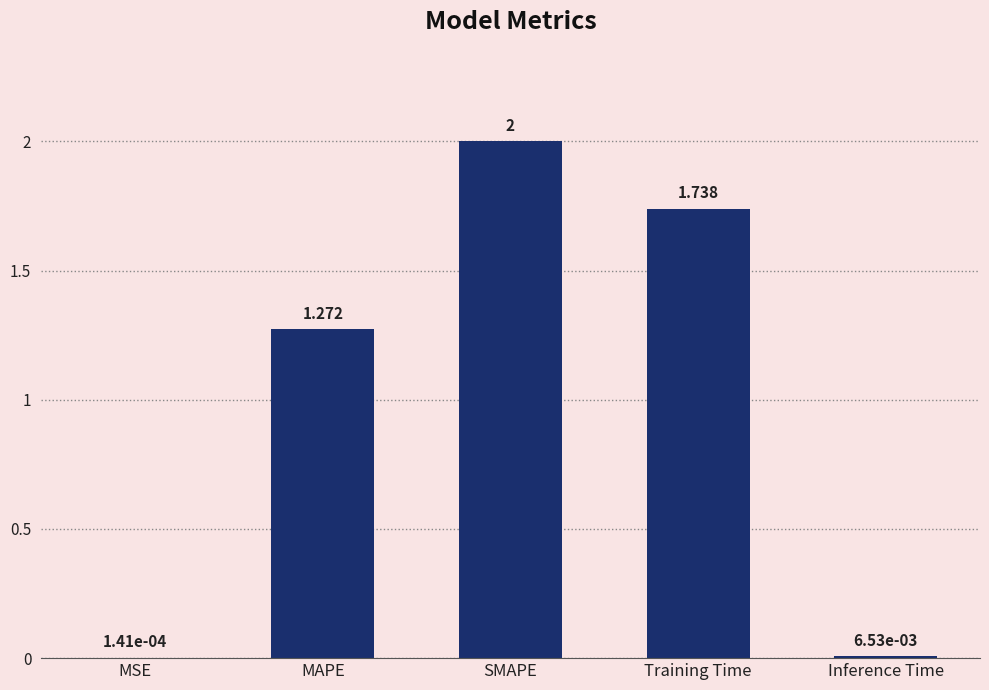

At which label does the data first exceed 1?

MAPE